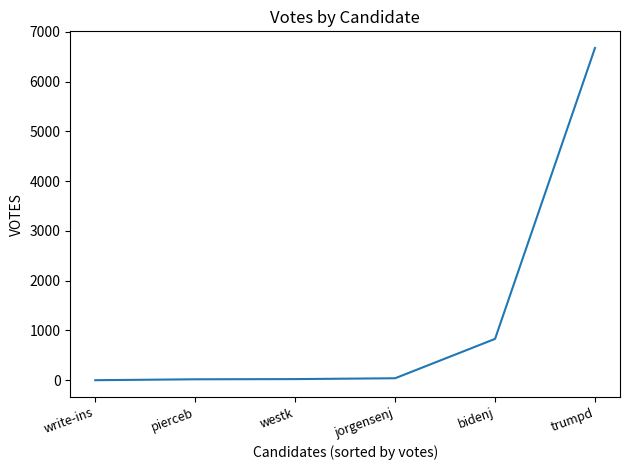

Does the chart display data point markers on the line(s)?

No